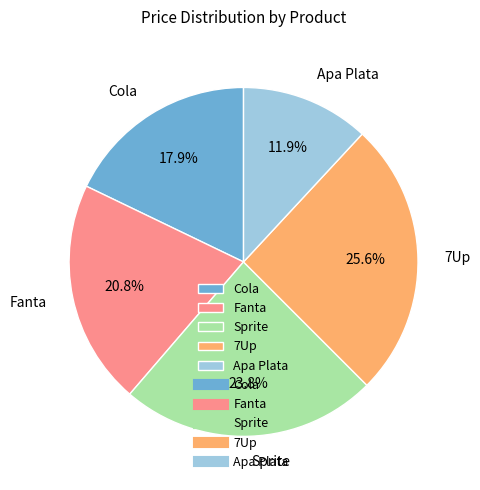

Count the number of slices in the pie.

5